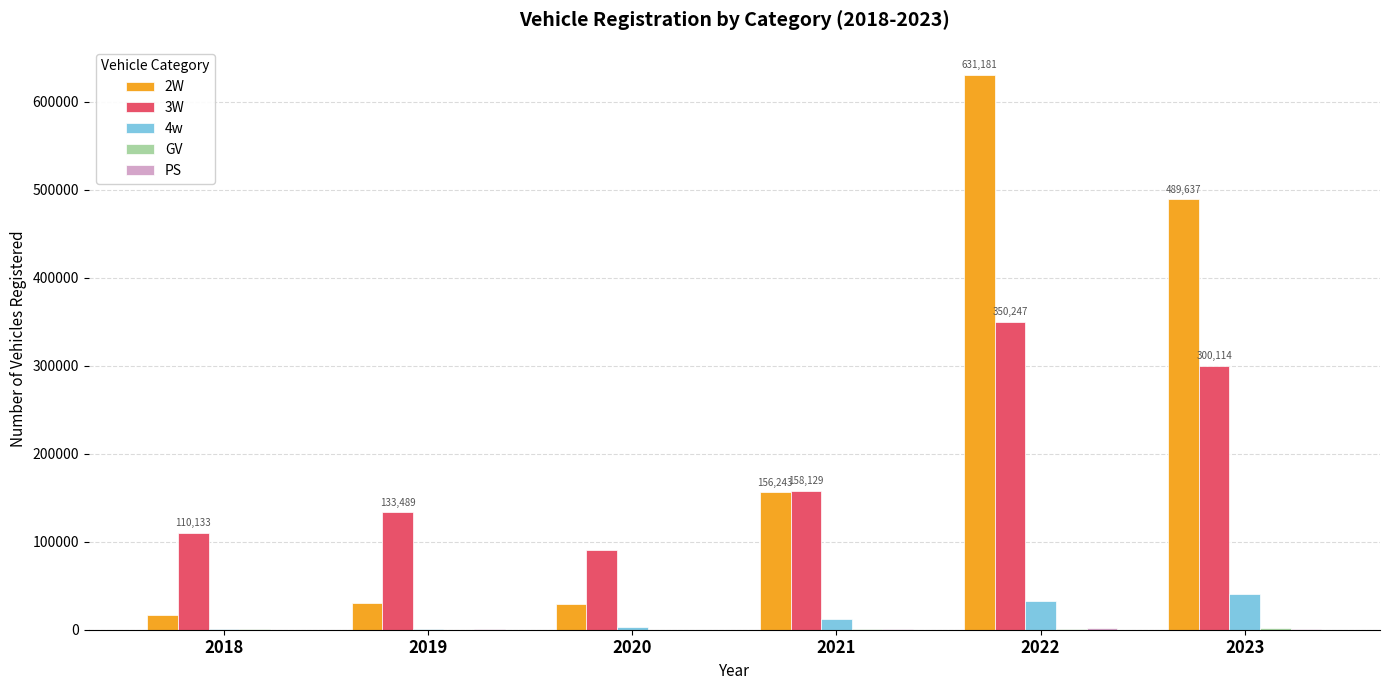

At which category is the sum across all series the highest?

2022